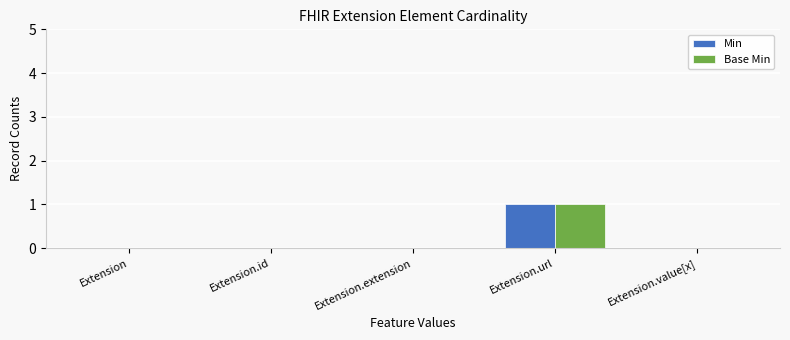

At which category does the chart reach its peak across all series?

Extension.url